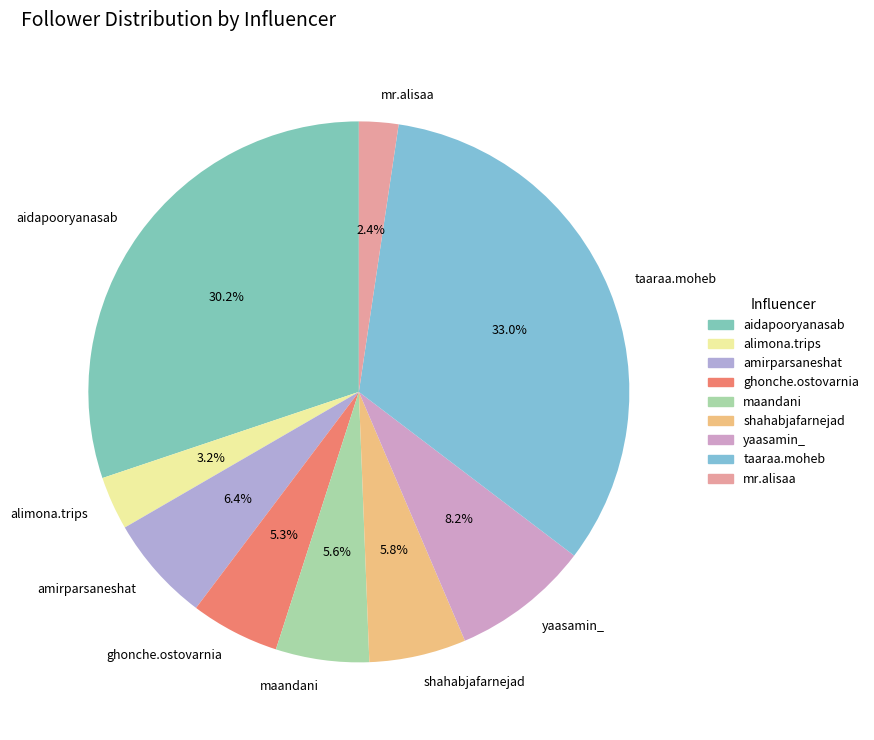

To the nearest percent, what portion does yaasamin_ represent?

8%